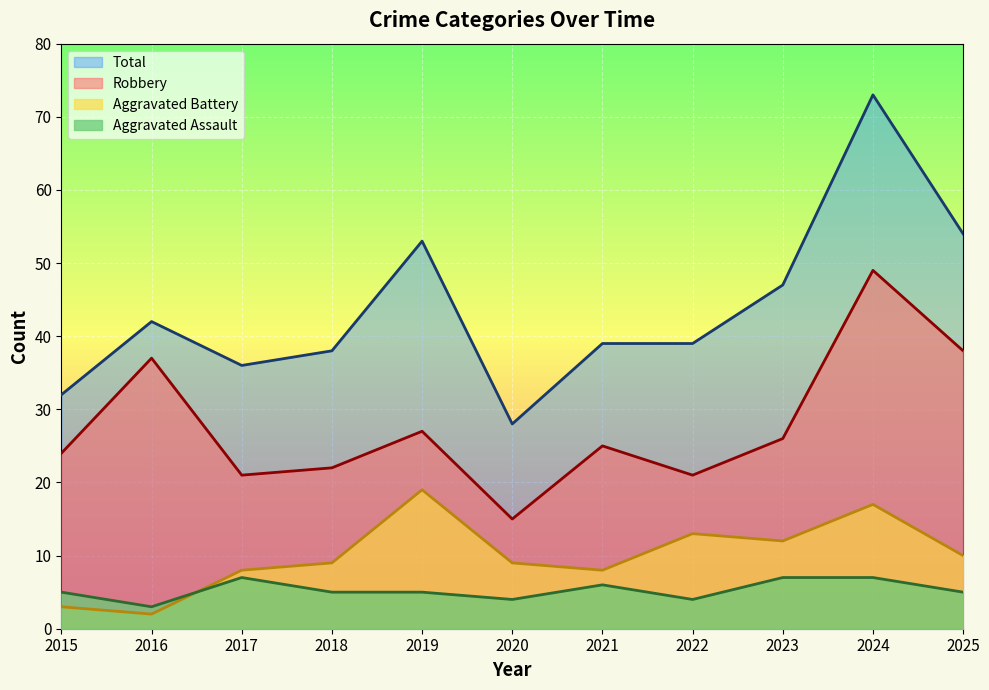

True or false: Robbery and Aggravated Assault intersect in this chart.

False